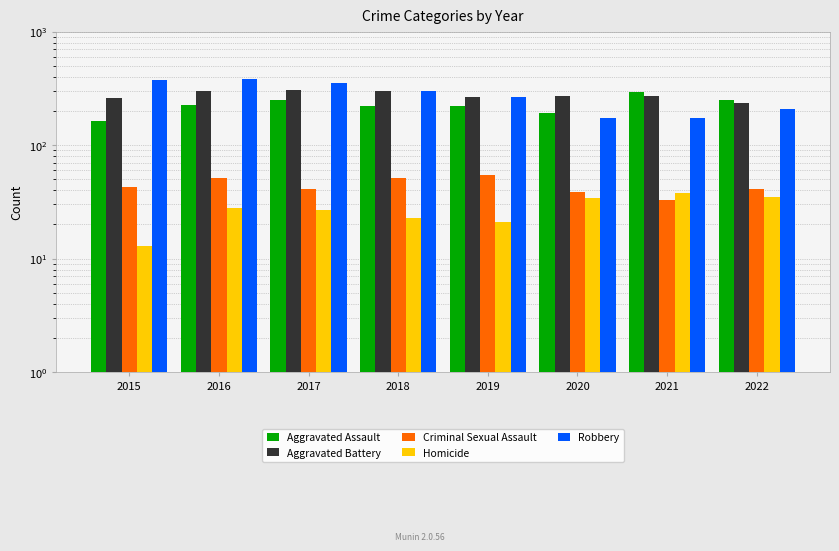

What are all the series names shown in the legend?

Aggravated Assault, Aggravated Battery, Criminal Sexual Assault, Homicide, Robbery